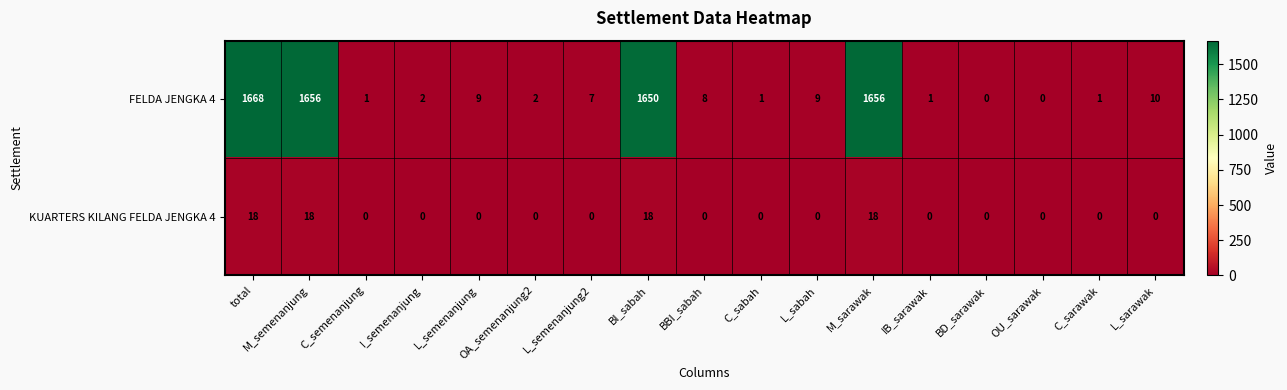

Is it true that KUARTERS KILANG FELDA JENGKA 4 equals 6 at OU_sarawak?

False